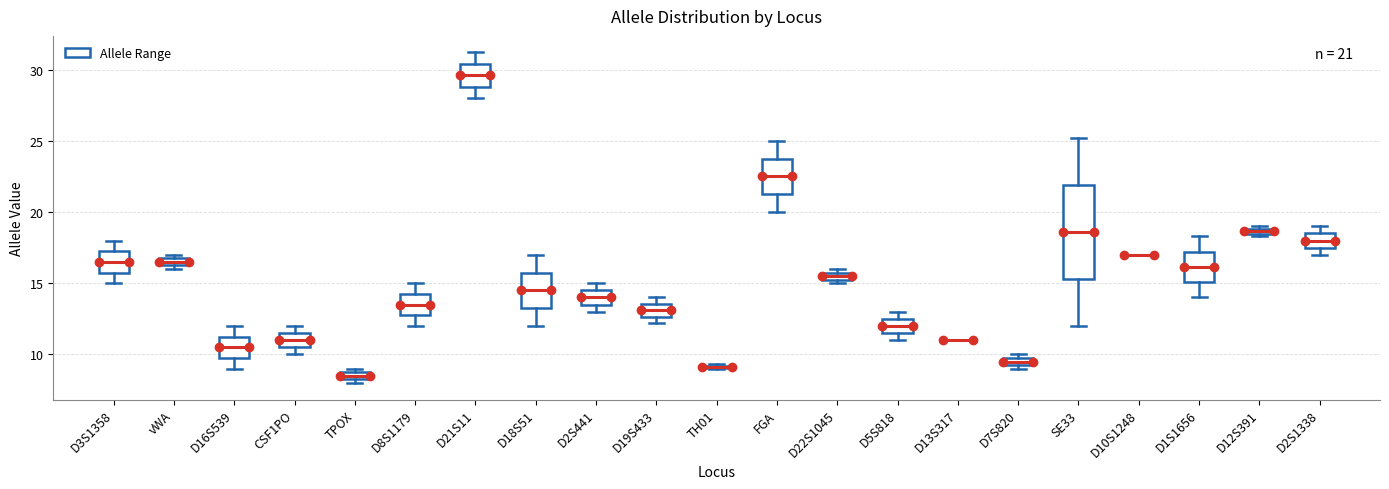

Which box is the tallest, from its lower edge to its upper edge?

SE33